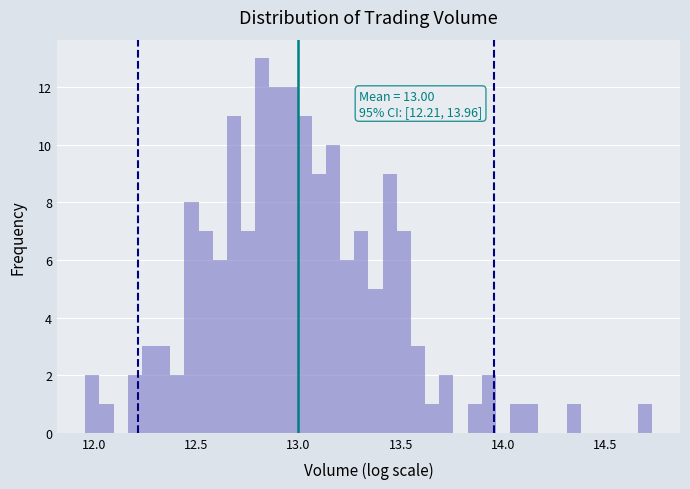

Around what value on the x-axis is the tallest bar? Give the approximate position of its centre, as read against the axis.

12.80